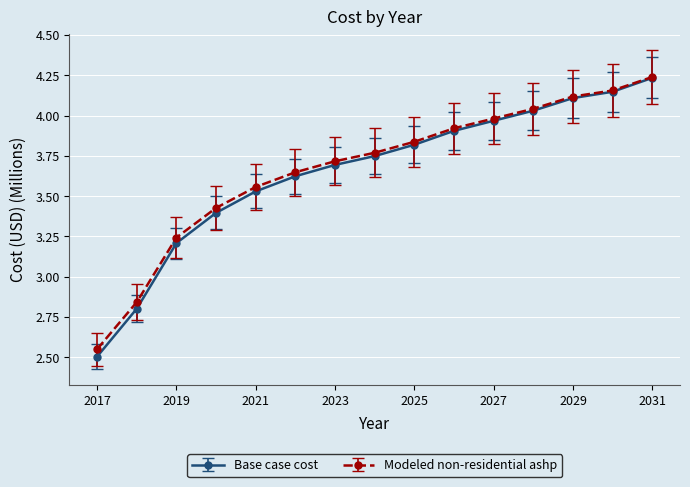

True or false: Modeled non-residential ashp has more than 1 interior local peaks.

False